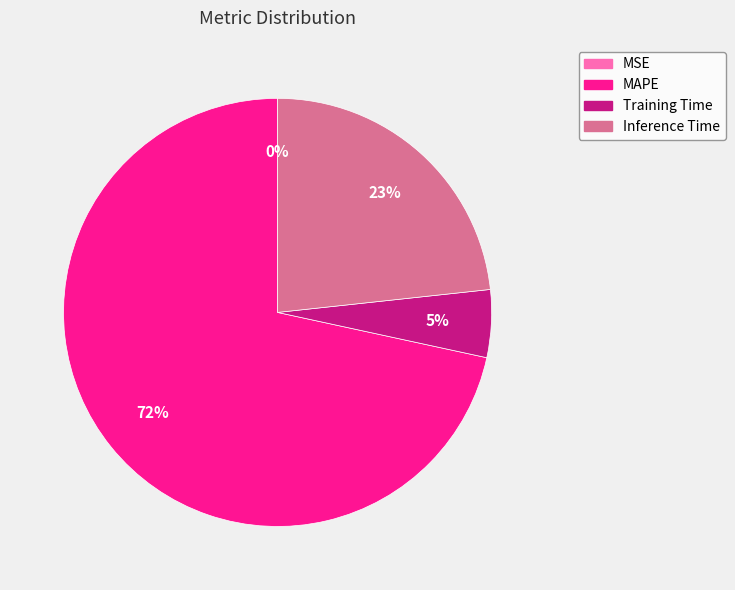

Does Training Time account for over 50% of the chart?

No